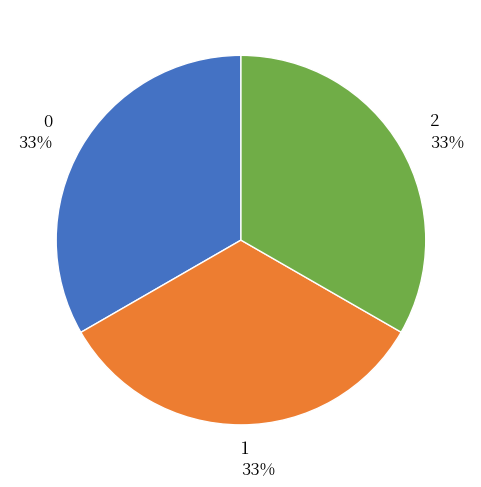

How many segments does this pie chart have?

3